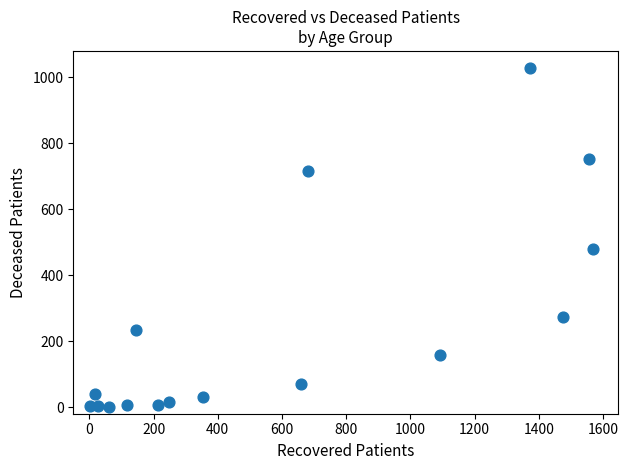

What Y value in the scatter plot is closest to 514?

479